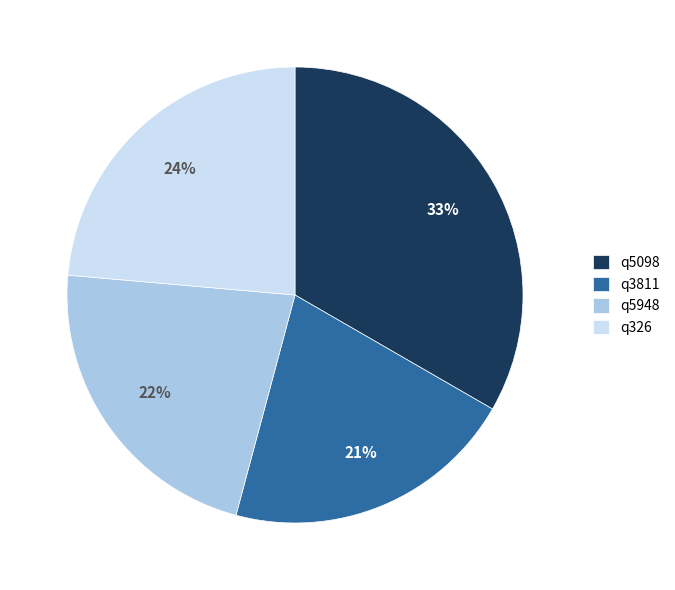

True or false: q5098 accounts for 33% of the total.

True